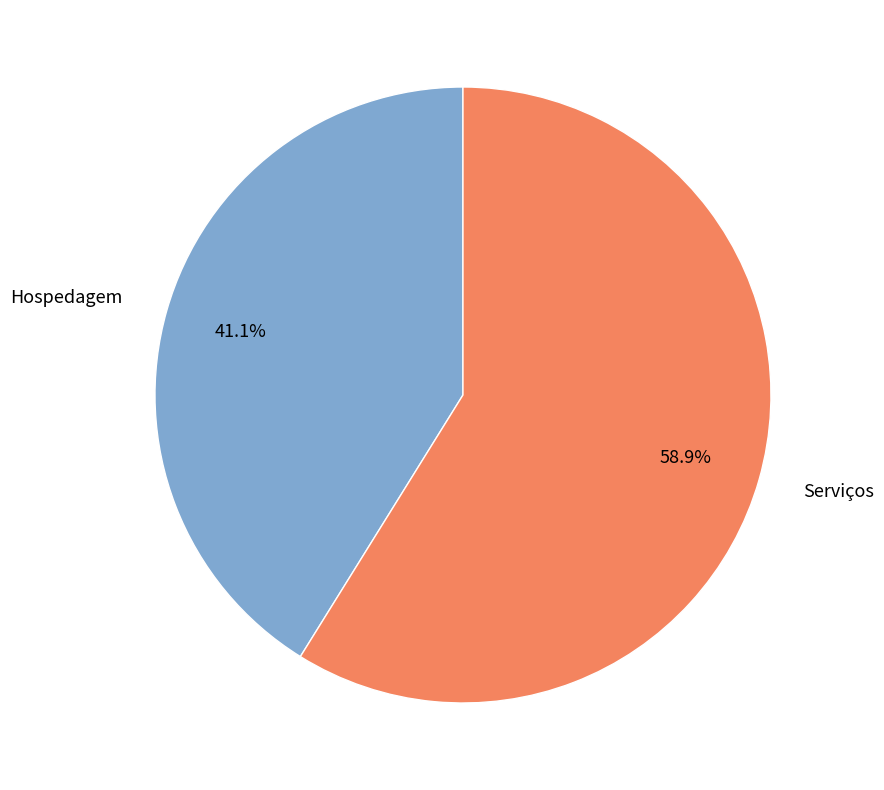

How many slices are in this pie chart?

2